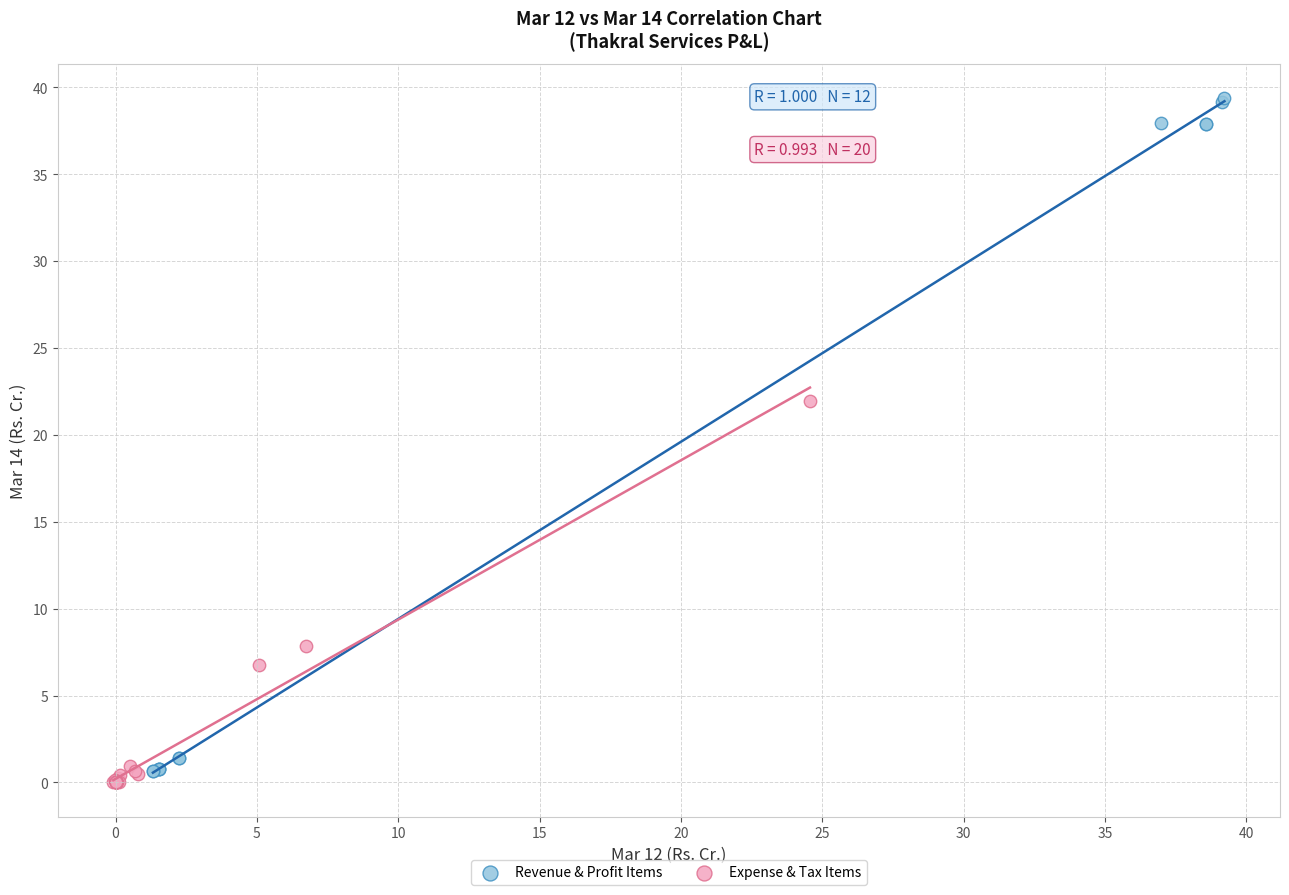

Which series reaches the maximum Y coordinate?

Revenue & Profit Items